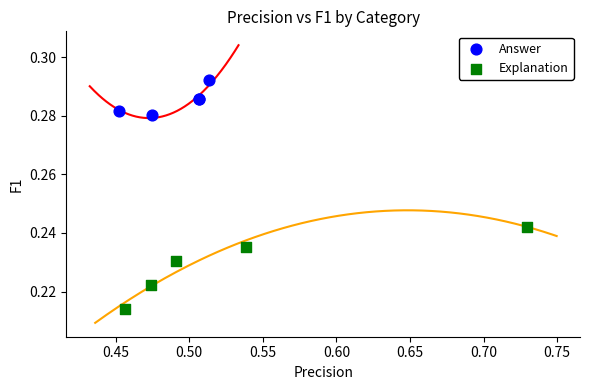

Which series contains the highest Y value?

Answer